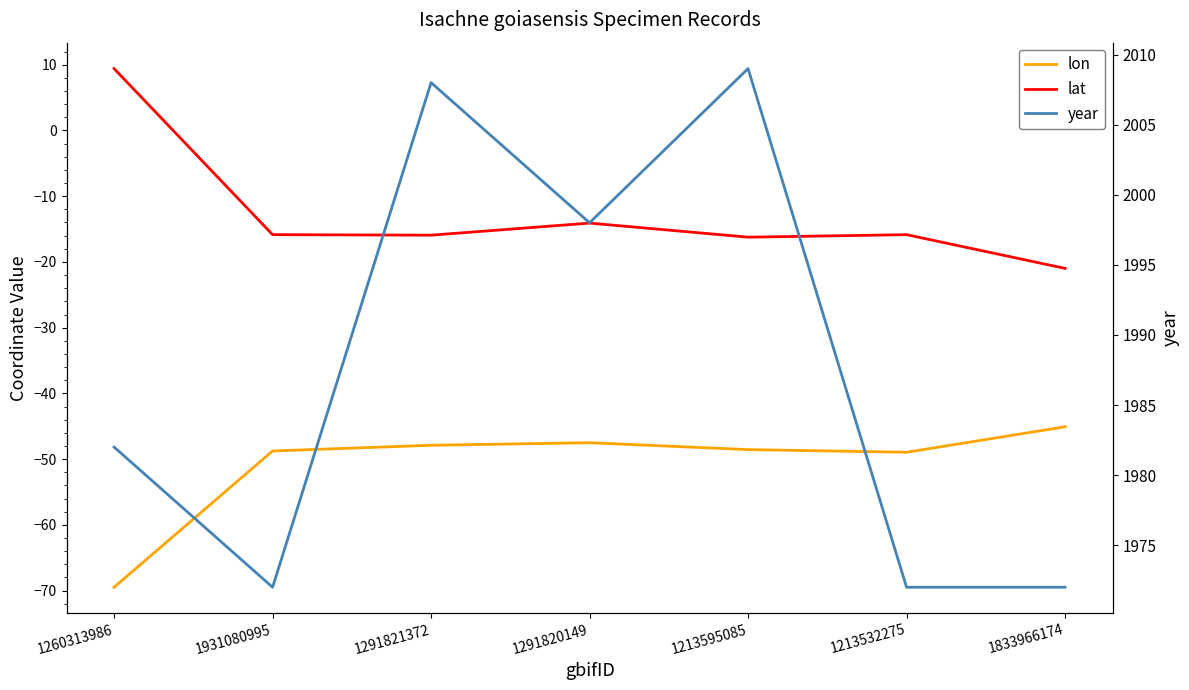

Is it true that lon equals -47.5 at 1291820149?

True